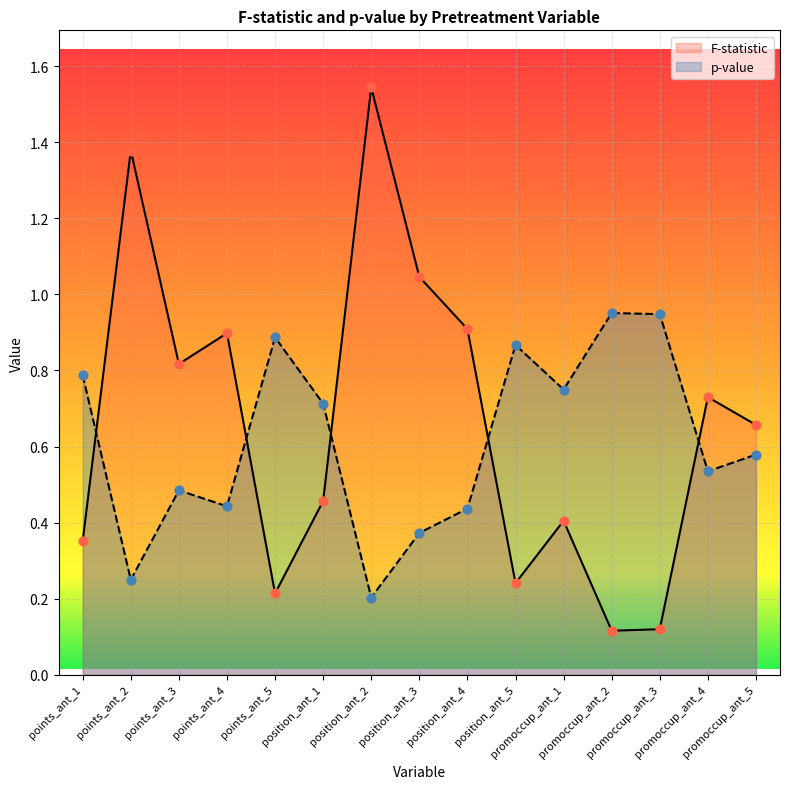

What is the total value across all series at position_ant_4?

1.3